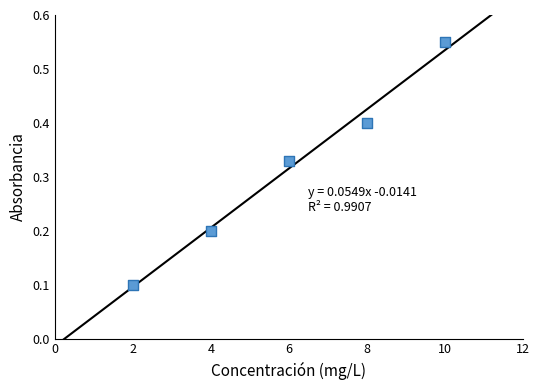

What is the average X value?

6.0